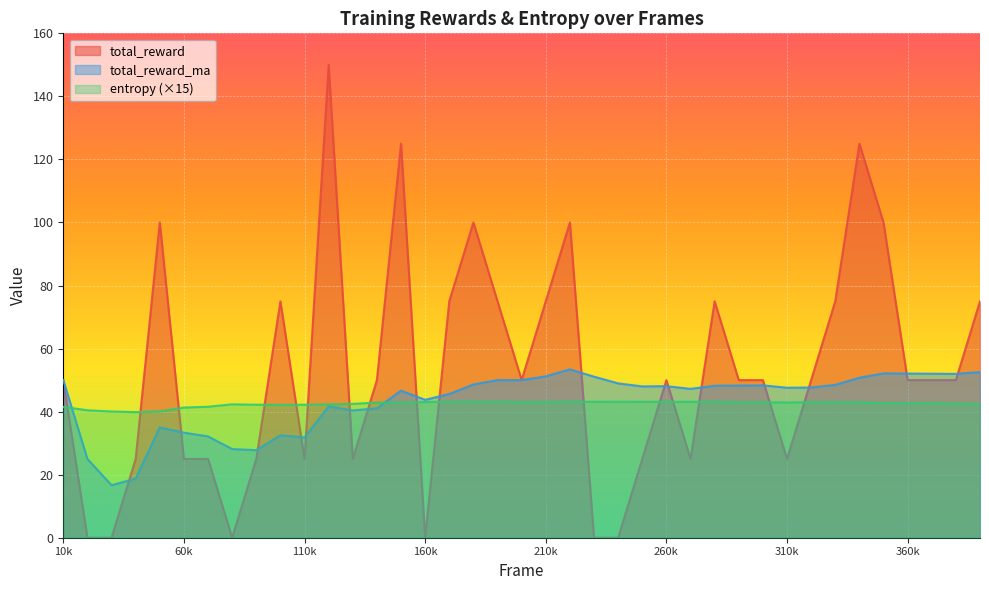

True or false: entropy has a value of 56.9 at 200000.

False